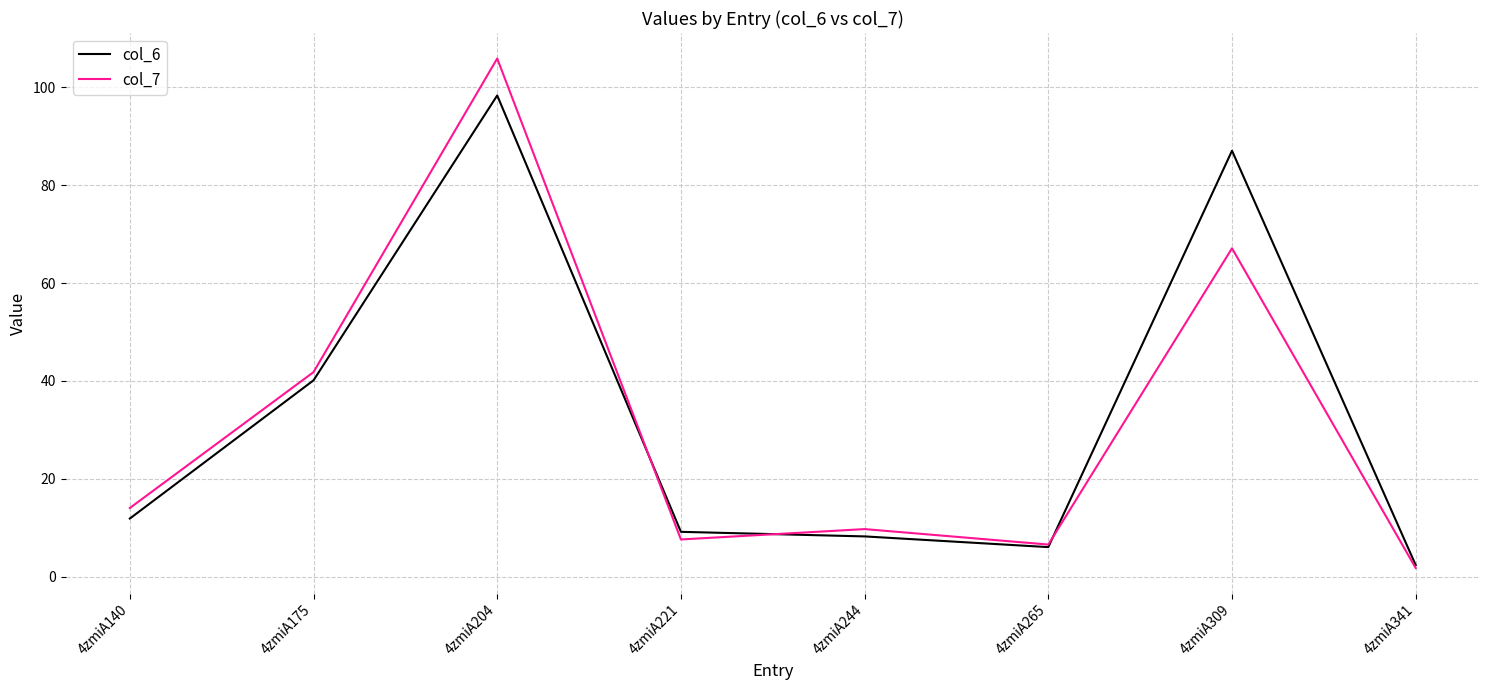

At which label is col_7 closest to 53?

4zmiA175